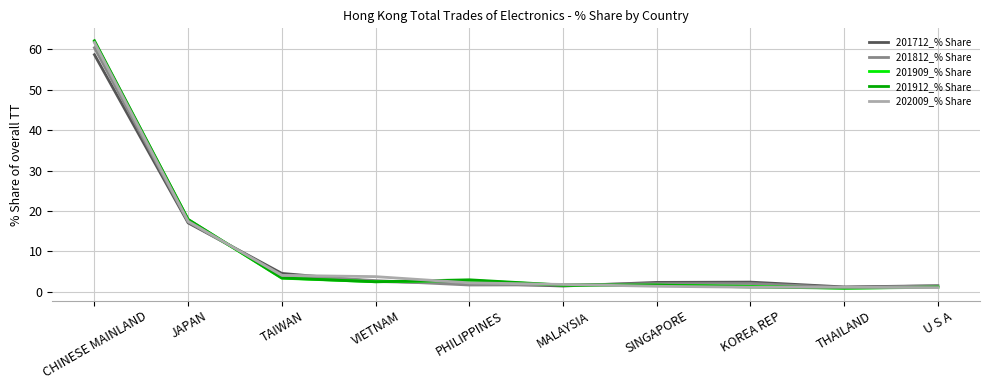

How many distinct data groups are displayed?

5